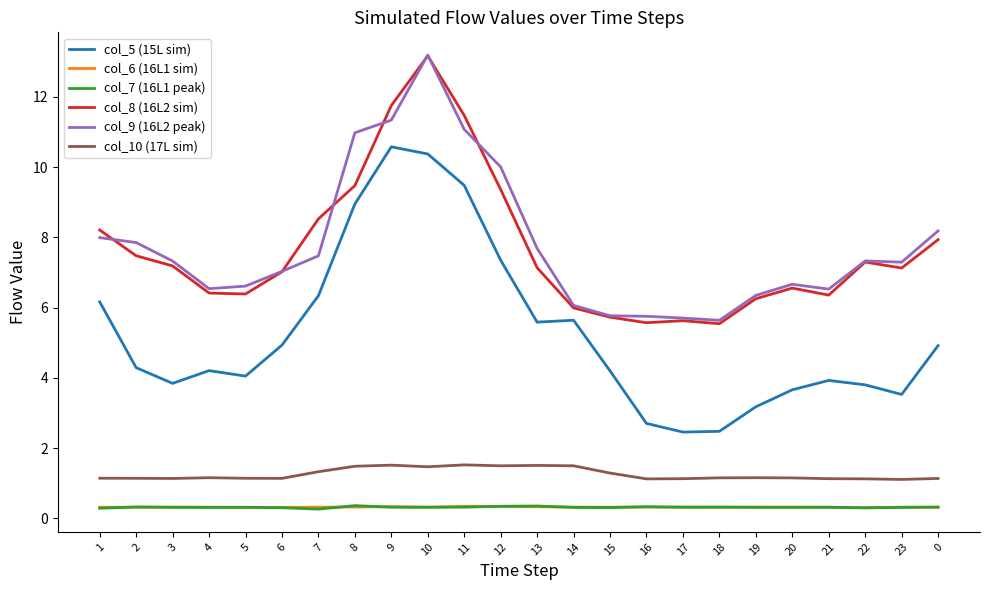

What position from the left is 15?

15